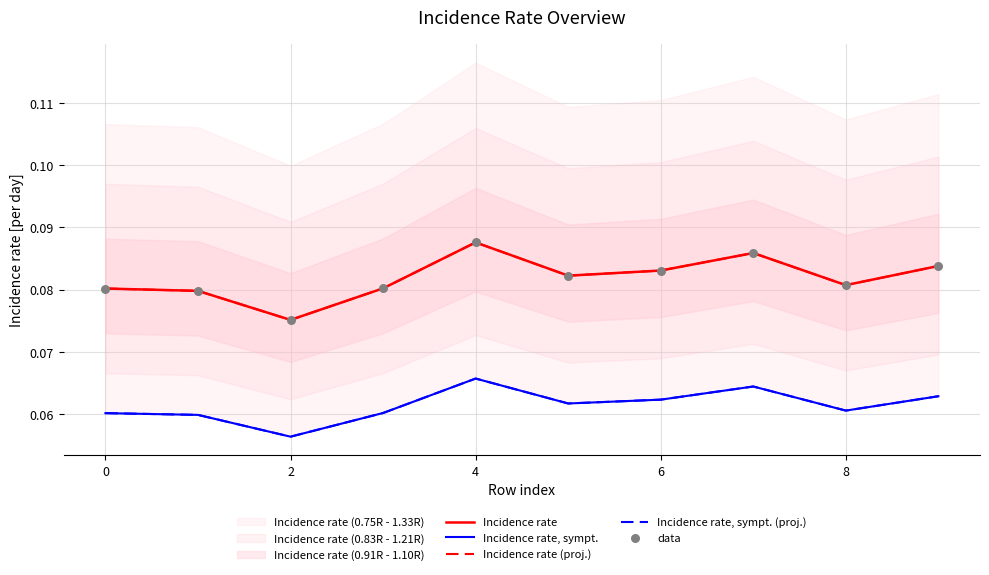

What are all the series names shown in the legend?

Incidence rate, Incidence rate, sympt., Incidence rate (proj.), Incidence rate, sympt. (proj.), data